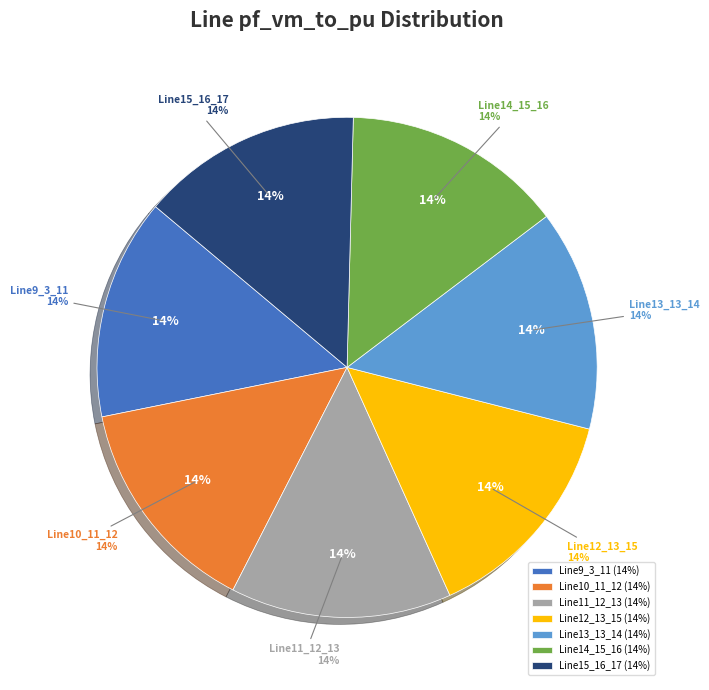

Which slice is the largest?

Line15_16_17